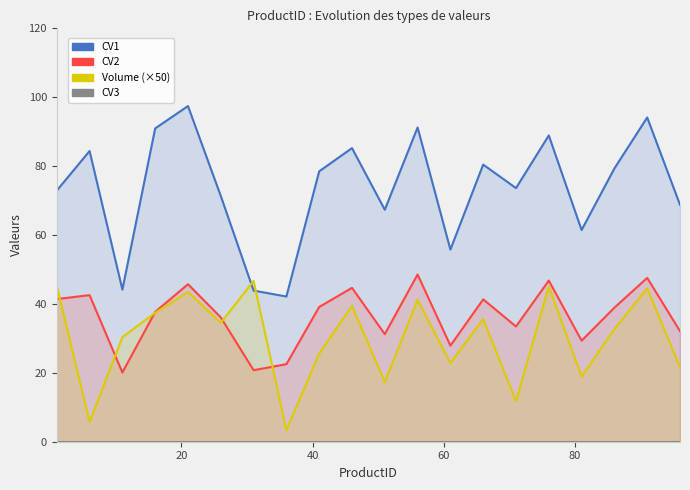

Reading right to left, what are all the values shown in this chart?

CV1: 68.8	94.1	79.3	61.5	88.9	73.6	80.5	55.8	91.2	67.3	85.2	78.5	42.1	43.9	71.3	97.4	91.0	44.2	84.4	72.9
CV2: 32.1	47.6	38.9	29.3	46.8	33.5	41.3	27.9	48.5	31.2	44.7	39.1	22.5	20.8	36.1	45.7	37.7	20.1	42.5	41.4
Volume (×50): 21.6	44.5	32.7	18.9	45.1	11.7	35.6	22.8	41.2	17.3	39.5	25.6	3.4	46.7	34.5	43.5	37.4	30.3	5.7	45.2
CV3: 0.0	0.0	0.0	0.0	0.0	0.0	0.0	0.0	0.0	0.0	0.0	0.0	0.0	0.0	0.0	0.0	0.0	0.0	0.0	0.0